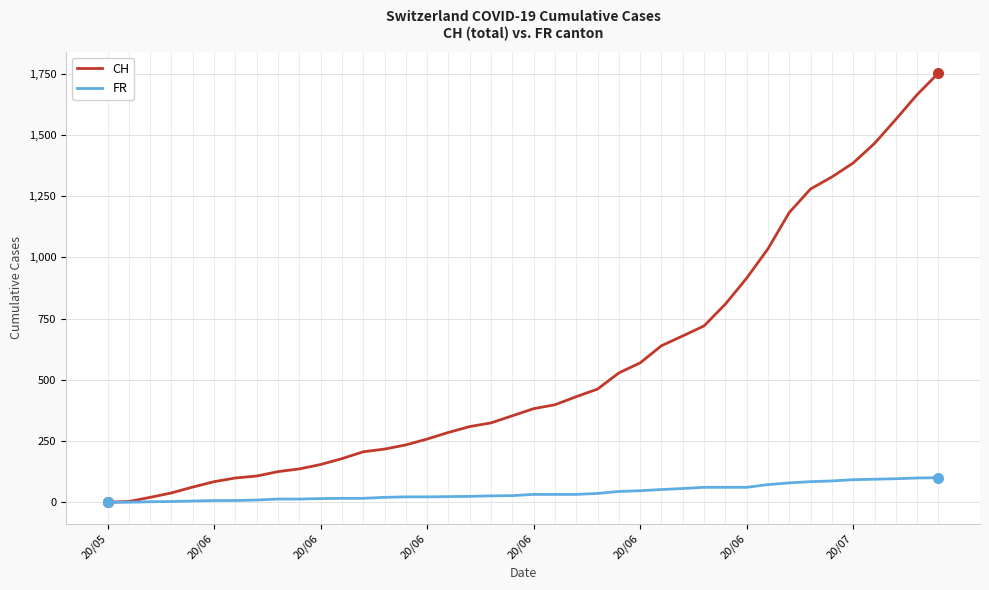

Which series has the widest spread of values?

CH